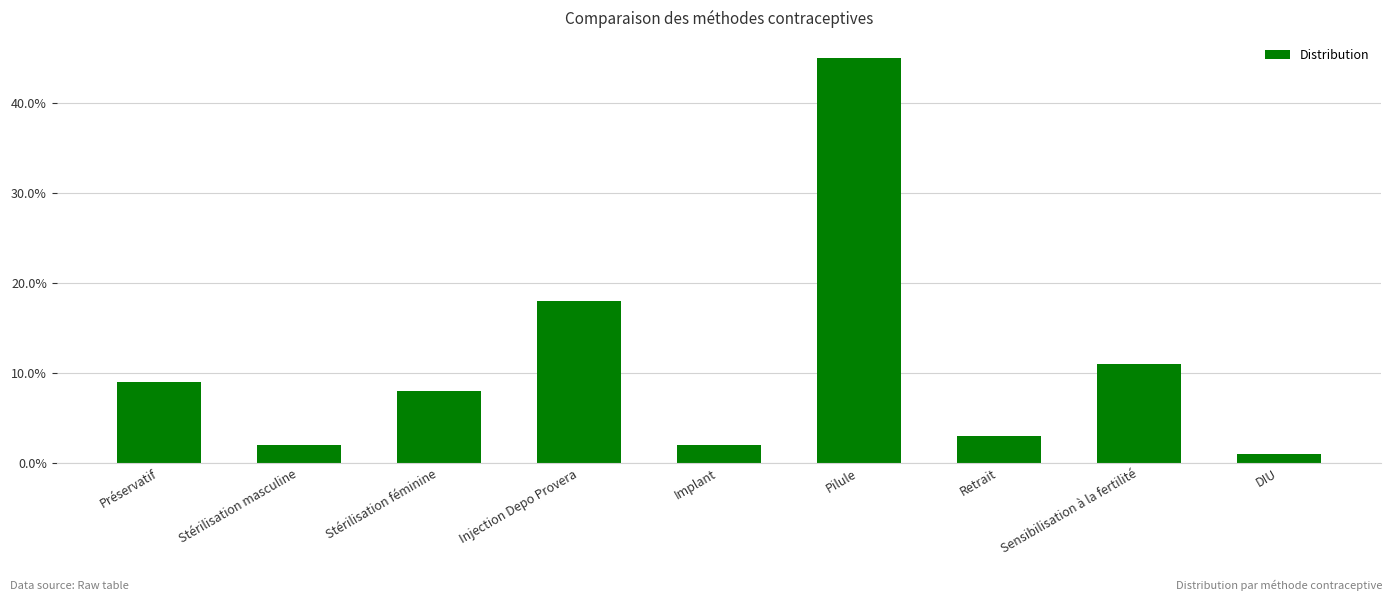

List the labels in order of value, largest first.

Pilule, Injection Depo Provera, Sensibilisation à la fertilité, Préservatif, Stérilisation féminine, Retrait, Stérilisation masculine, Implant, DIU